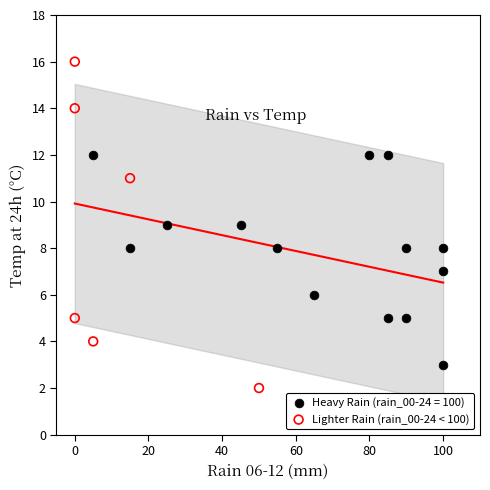

Which series contains the lowest Y value?

Lighter Rain (rain_00-24 < 100)